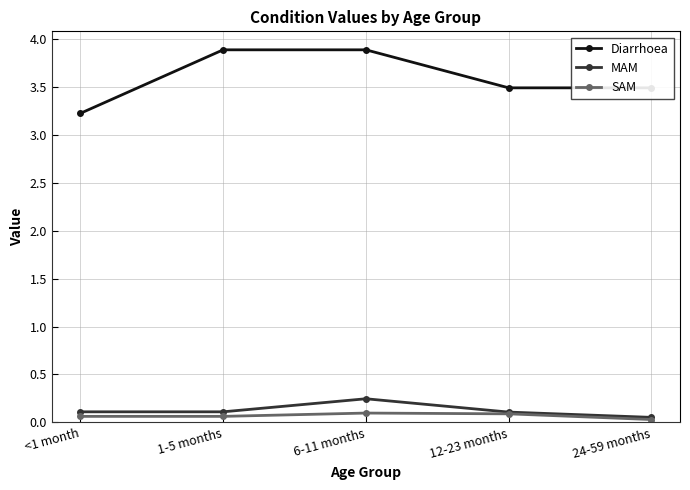

Which series changed the most between 1-5 months and 24-59 months?

Diarrhoea